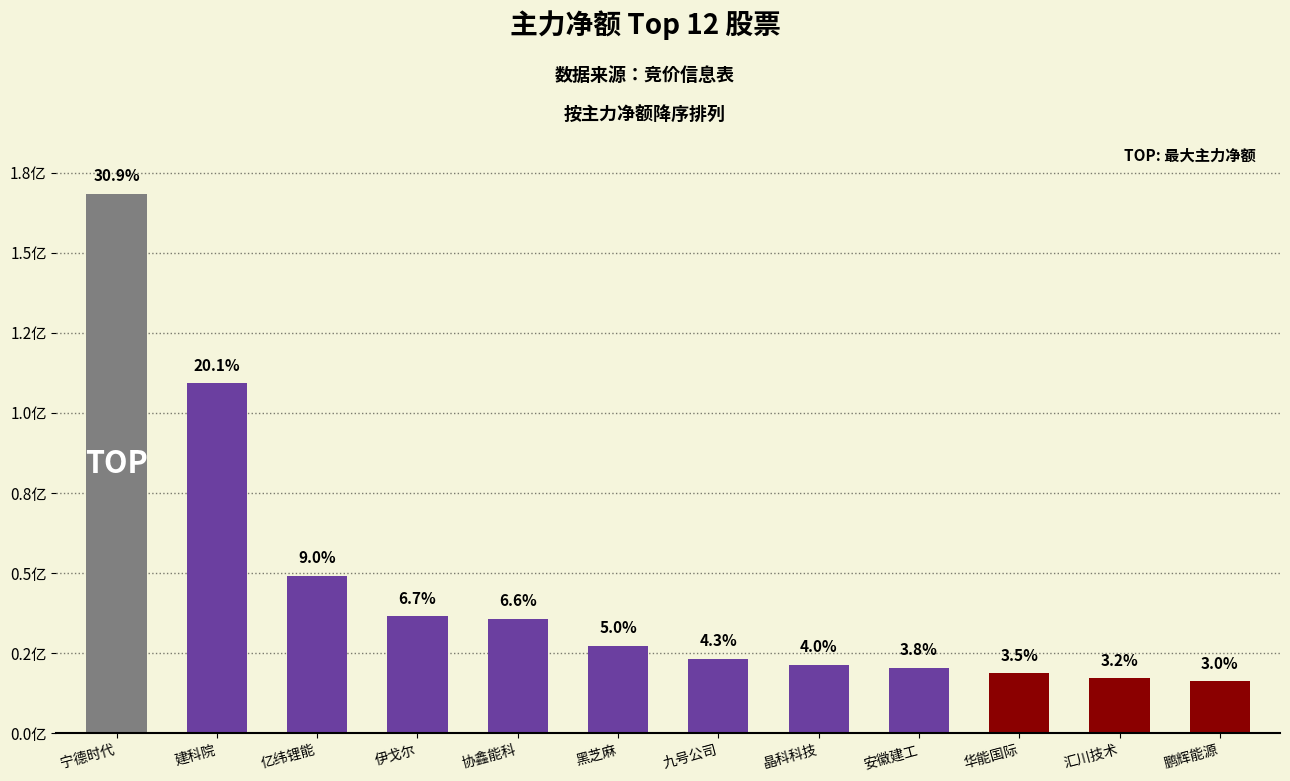

True or false: the data shows 1.0 at 宁德时代.

False